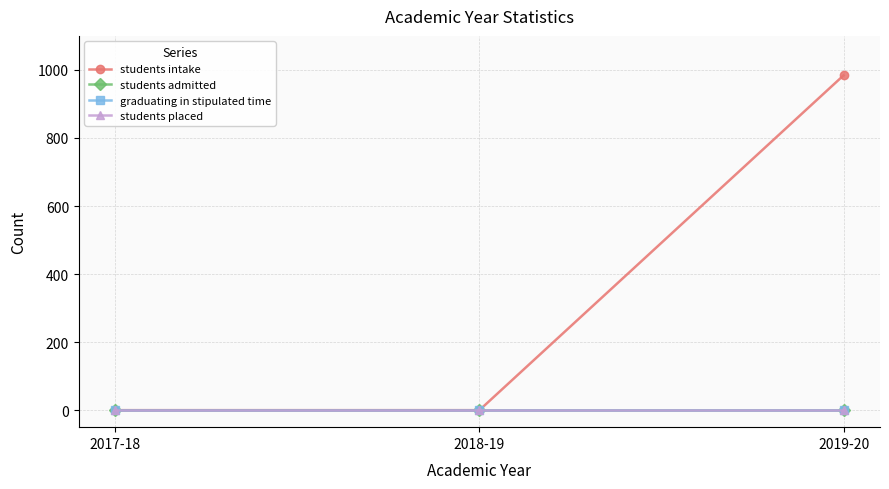

Between 2019-20 and 2017-18, which is larger?

2019-20